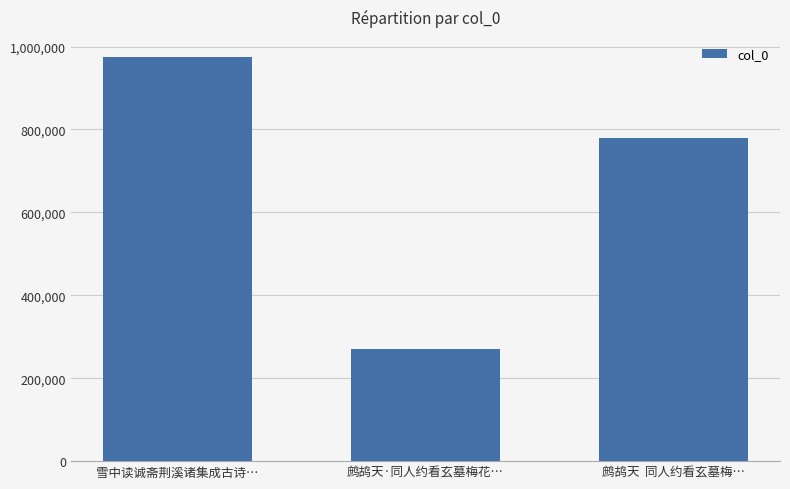

What is the minimum value shown in the chart?

270857